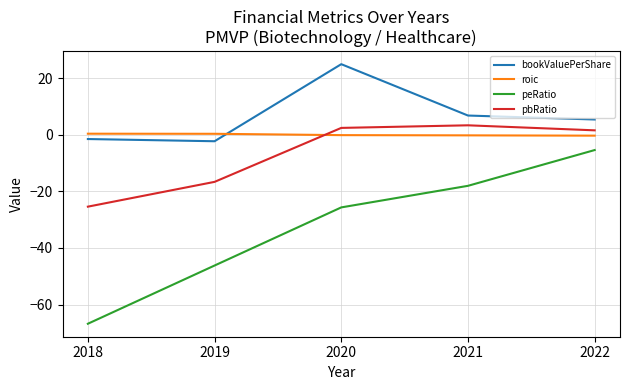

Which series has the widest spread of values?

peRatio